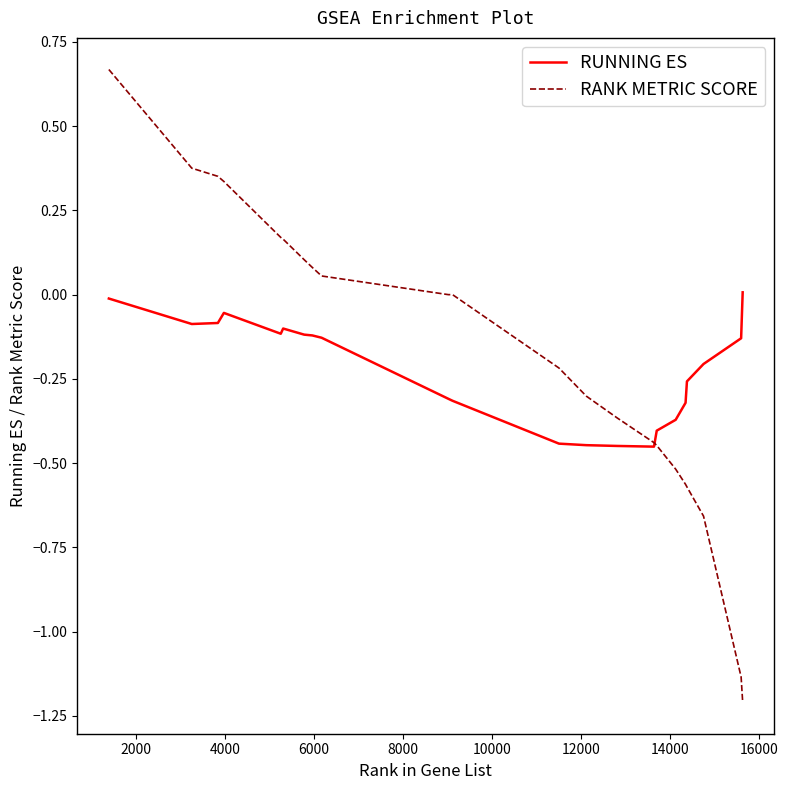

Rank the series by their maximum value, from lowest to highest.

RUNNING ES, RANK METRIC SCORE